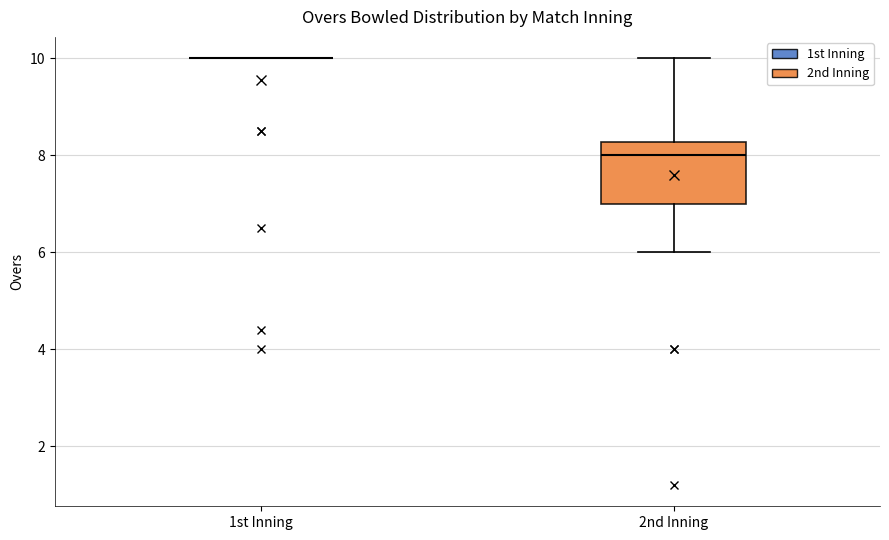

Comparing the boxes themselves (not the whiskers), which one is the tallest?

2nd Inning